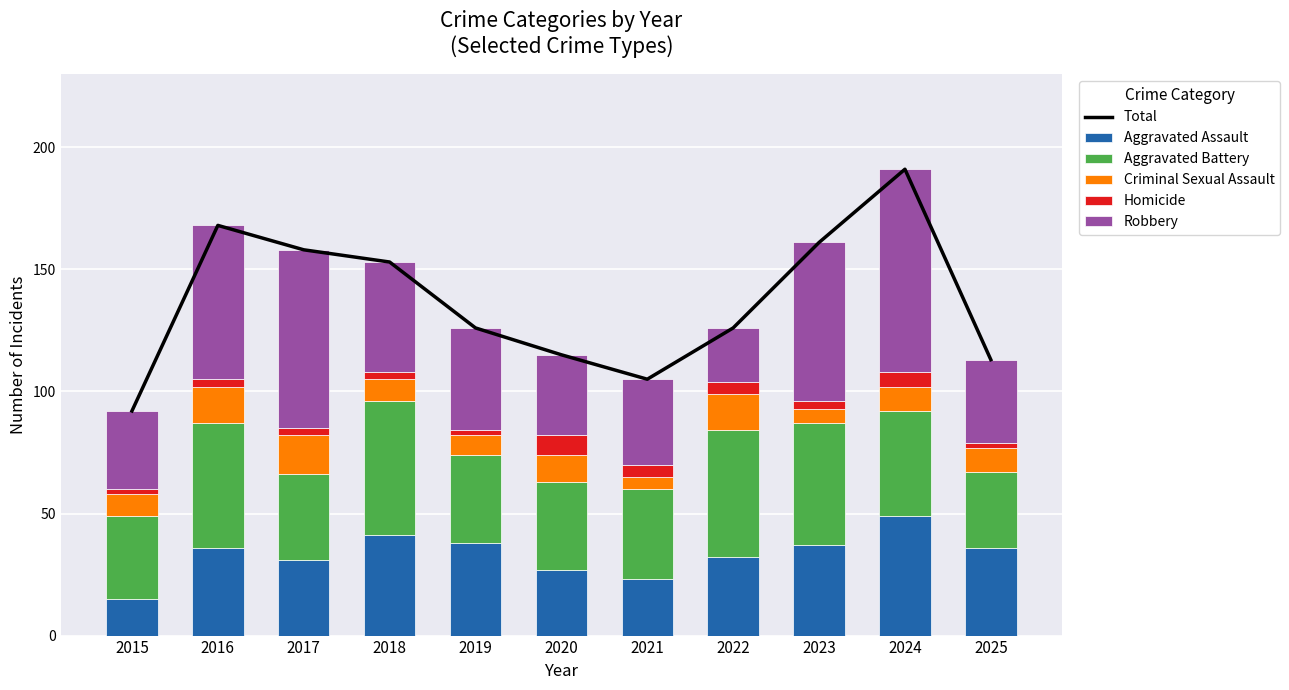

At how many categories does at least one series exceed 9?

11